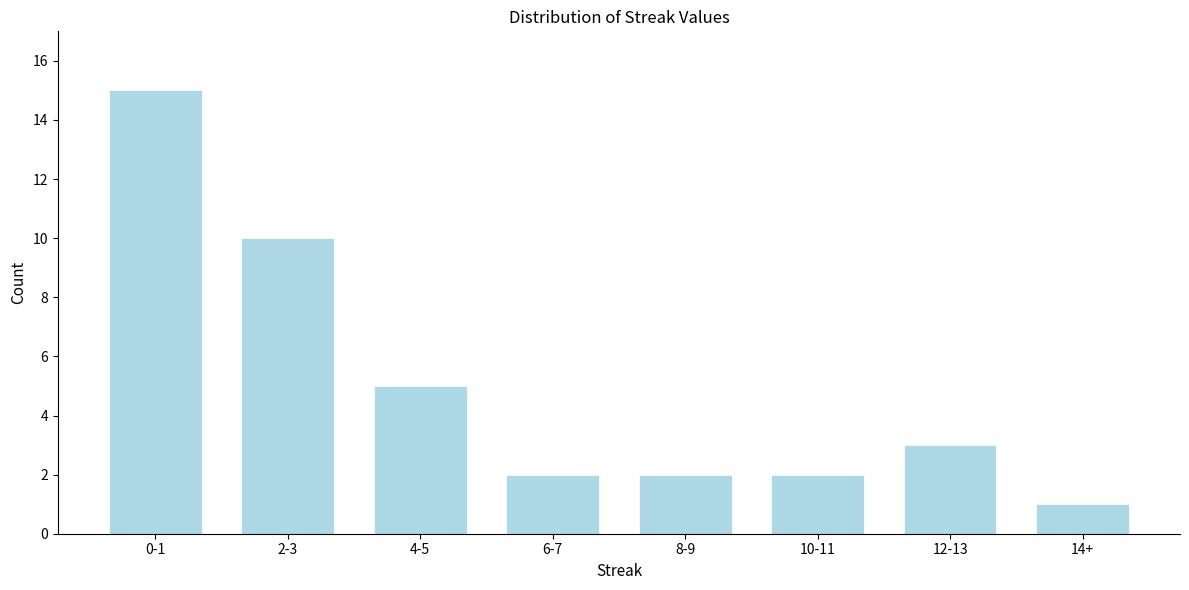

Reading right to left, what are all the values shown in this chart?

1	3	2	2	2	5	10	15